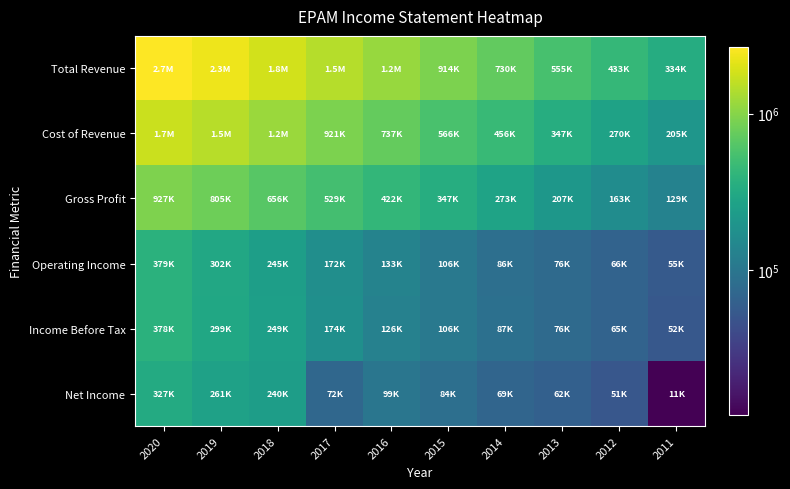

Reading left to right, transcribe all the data shown in this chart.

Total Revenue: 2020=2659500	2019=2293800	2018=1842900	2017=1450400	2016=1160100	2015=914100	2014=730000	2013=555100	2012=433800	2011=334500
Cost of Revenue: 2020=1732500	2019=1488200	2018=1186900	2017=921400	2016=737200	2015=566900	2014=456500	2013=347700	2012=270400	2011=205300
Gross Profit: 2020=927000	2019=805600	2018=656000	2017=529100	2016=422900	2015=347200	2014=273500	2013=207500	2012=163400	2011=129200
Operating Income: 2020=379300	2019=302900	2018=245800	2017=172900	2016=133700	2015=106000	2014=86200	2013=76500	2012=66000	2011=55000
Income Before Tax: 2020=378500	2019=299500	2018=249800	2017=174300	2016=126500	2015=106100	2014=87000	2013=76800	2012=65900	2011=52800
Net Income: 2020=327200	2019=261100	2018=240300	2017=72800	2016=99300	2015=84500	2014=69600	2013=62000	2012=51100	2011=11800